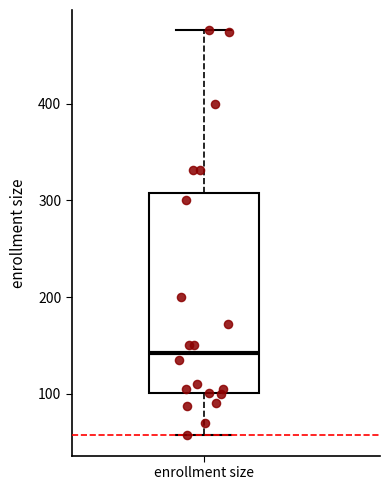

Transcribe this box plot: give where the median line is, the range the box spans, and where the two whiskers end, as read against the y-axis. The values are not printed on the chart, so give them approximately, as read against the axis.

median 140, box 100 to 310, whiskers 60 to 480